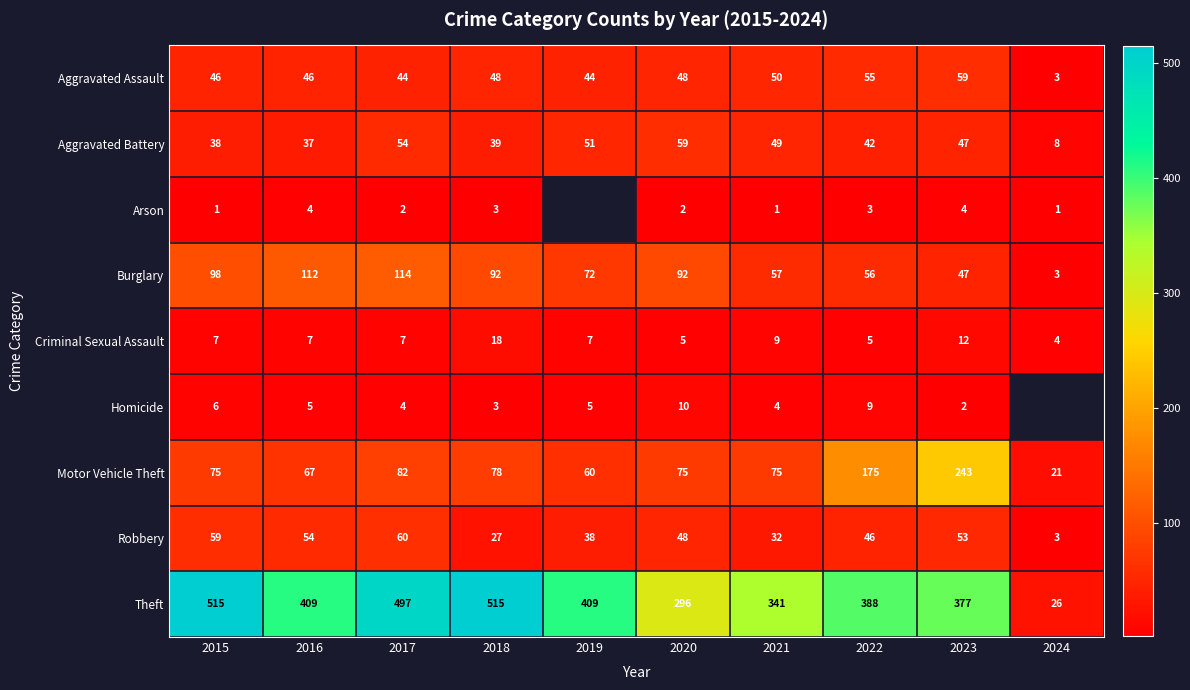

What is the sum of all Aggravated Assault values?

443